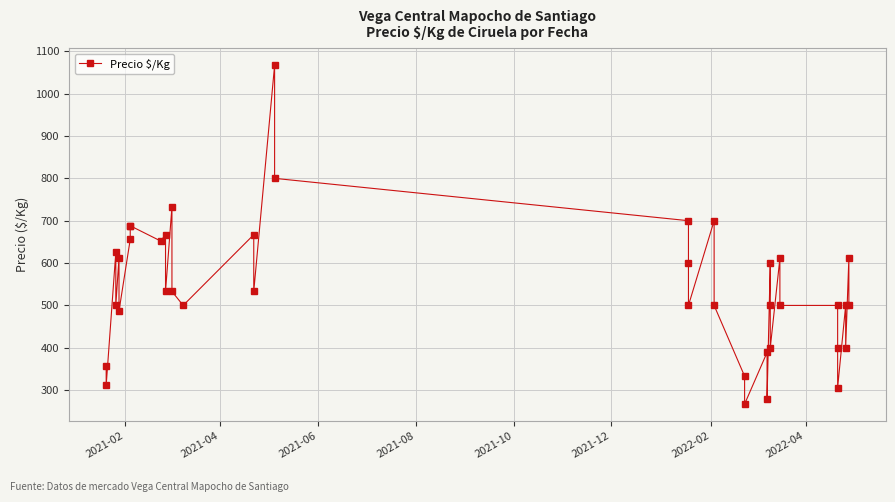

True or false: there are more than 1 points higher than both neighbors.

True